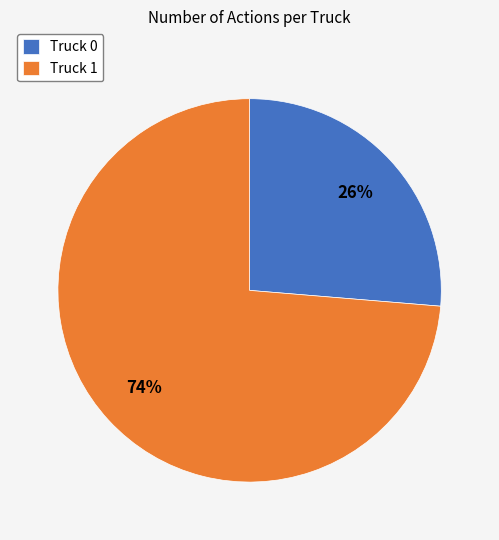

How many segments does this pie chart have?

2